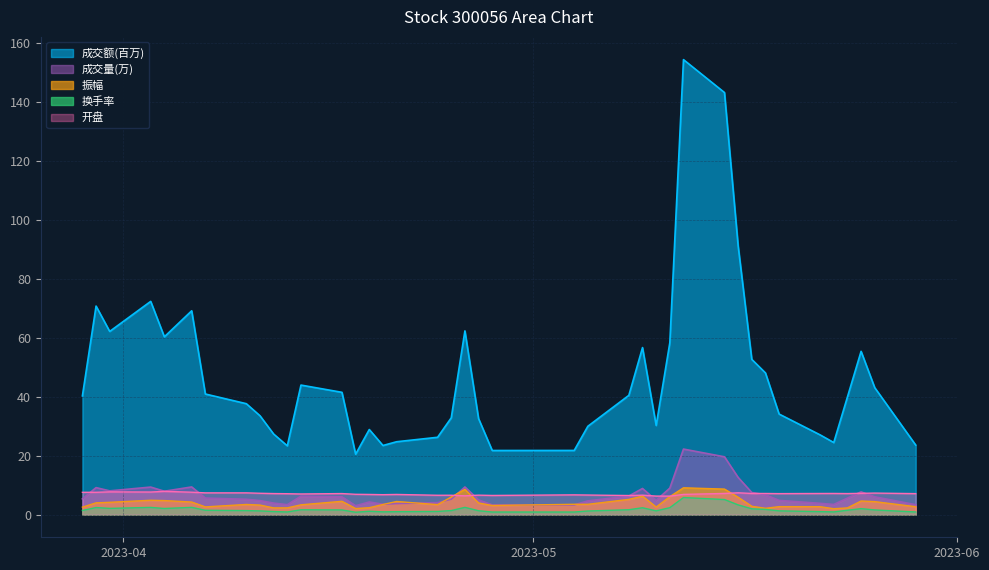

What is the difference between the highest and lowest values at 2023-04-14?

42.3